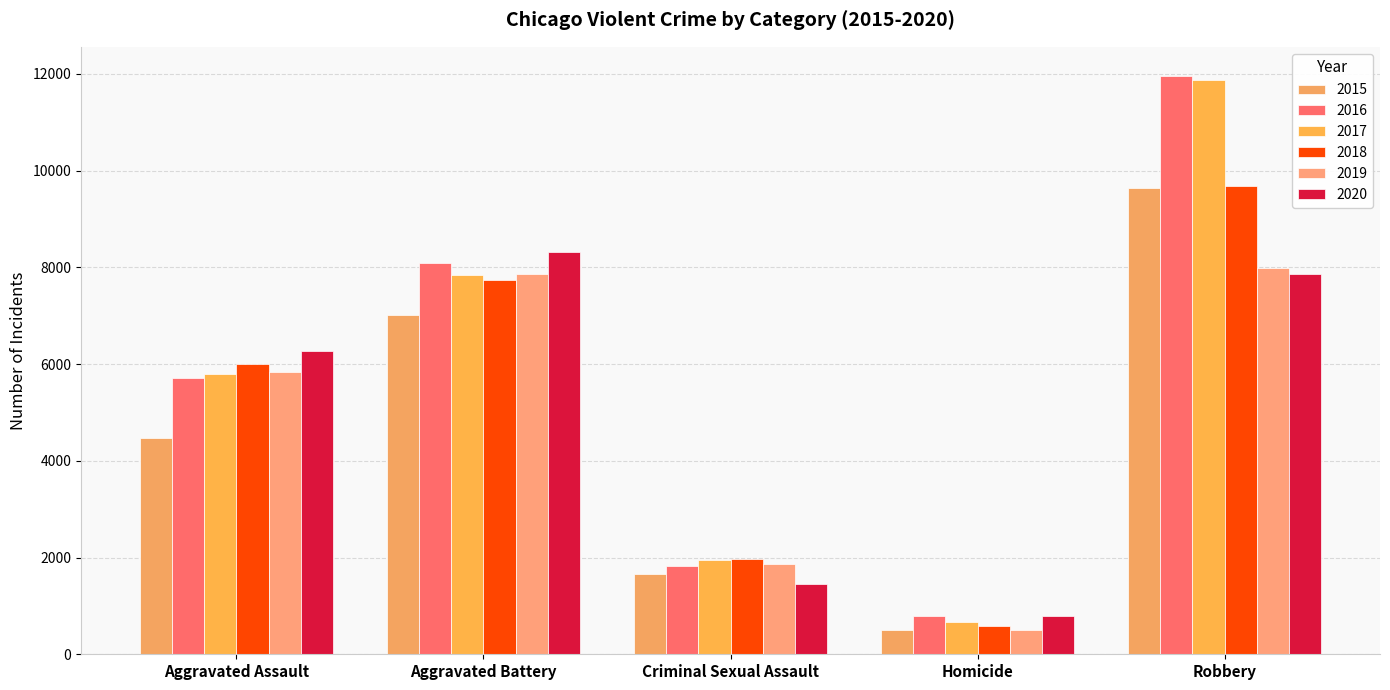

What is the difference between the 2017 values at Robbery and Aggravated Assault?

6087